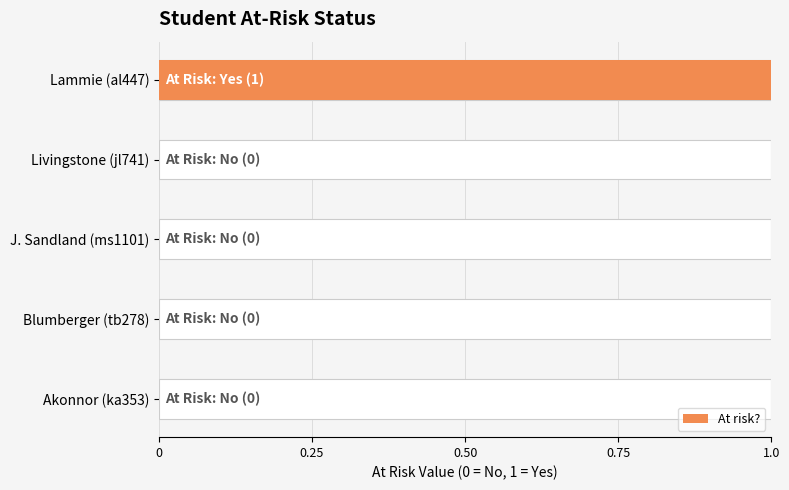

How many bars are there in total?

5